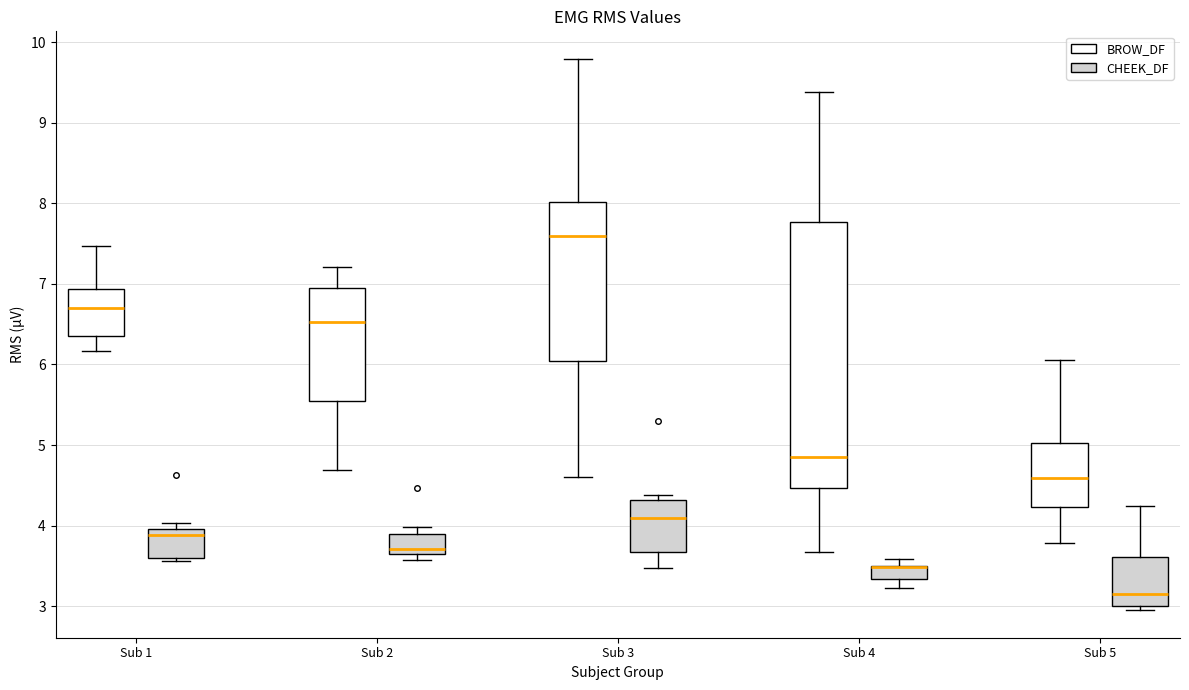

Reading left to right, transcribe this box plot: for each box, give where its median line is, the range the box spans, and where its two whiskers end, as read against the y-axis. The values are not printed on the chart, so give them approximately, as read against the axis.

Sub 1 (BROW_DF): median 6.7, box 6.4 to 6.9, whiskers 6.2 to 7.5
Sub 1 (CHEEK_DF): median 3.9, box 3.6 to 4.0, whiskers 3.6 (just below the box's lower edge) to 4.0 (just above the box's upper edge)
Sub 2 (BROW_DF): median 6.5, box 5.6 to 7.0, whiskers 4.7 to 7.2
Sub 2 (CHEEK_DF): median 3.7, box 3.6 to 3.9, whiskers 3.6 (just below the box's lower edge) to 4.0
Sub 3 (BROW_DF): median 7.6, box 6.0 to 8.0, whiskers 4.6 to 9.8
Sub 3 (CHEEK_DF): median 4.1, box 3.7 to 4.3, whiskers 3.5 to 4.4
Sub 4 (BROW_DF): median 4.8, box 4.5 to 7.8, whiskers 3.7 to 9.4
Sub 4 (CHEEK_DF): median 3.5 (drawn on the box's upper edge), box 3.3 to 3.5, whiskers 3.2 to 3.6
Sub 5 (BROW_DF): median 4.6, box 4.2 to 5.0, whiskers 3.8 to 6.1
Sub 5 (CHEEK_DF): median 3.2, box 3.0 to 3.6, whiskers 3.0 (just below the box's lower edge) to 4.2